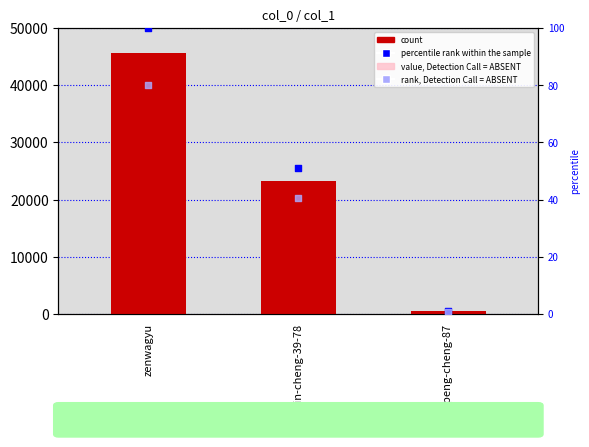

Which series reaches the minimum Y coordinate?

rank, Detection Call = ABSENT